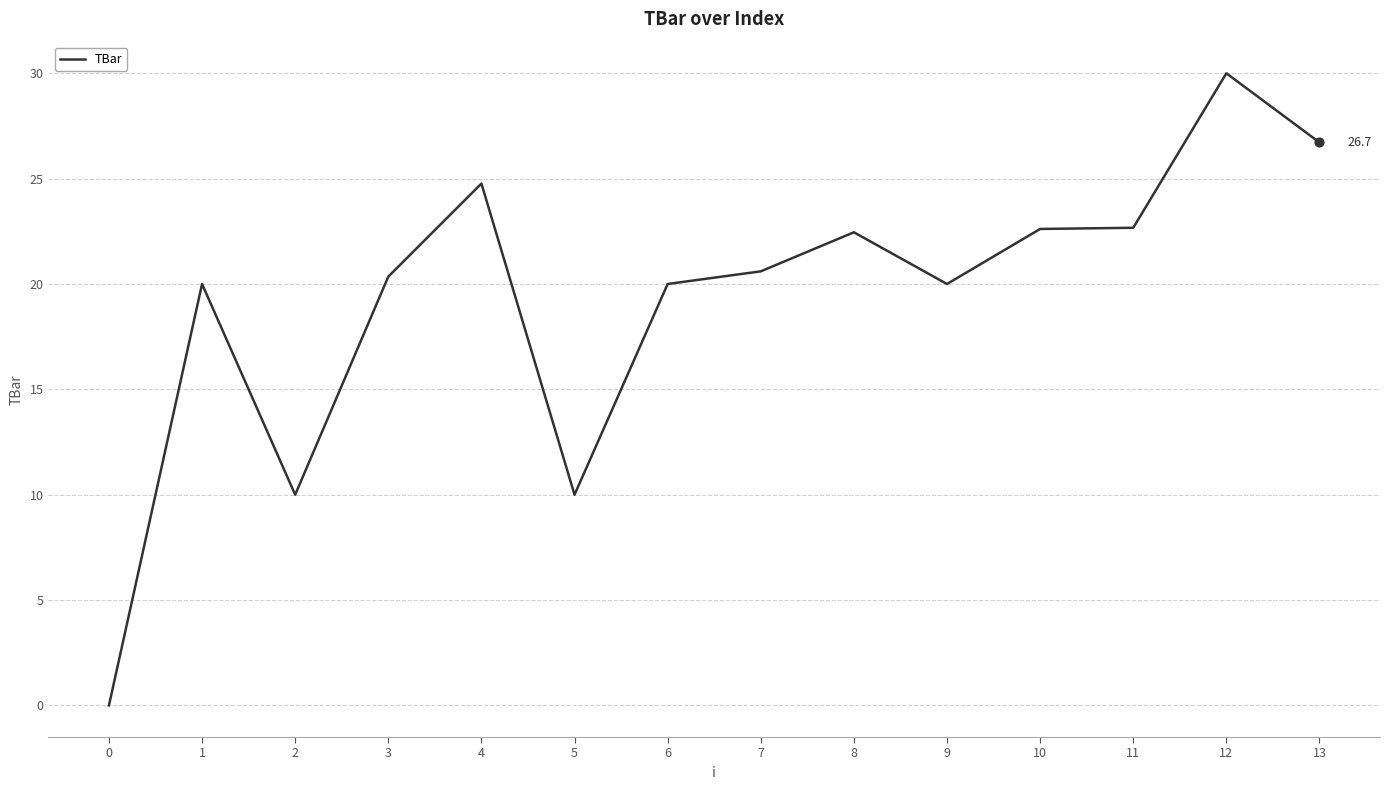

Which has a higher value, 10 or 0?

10